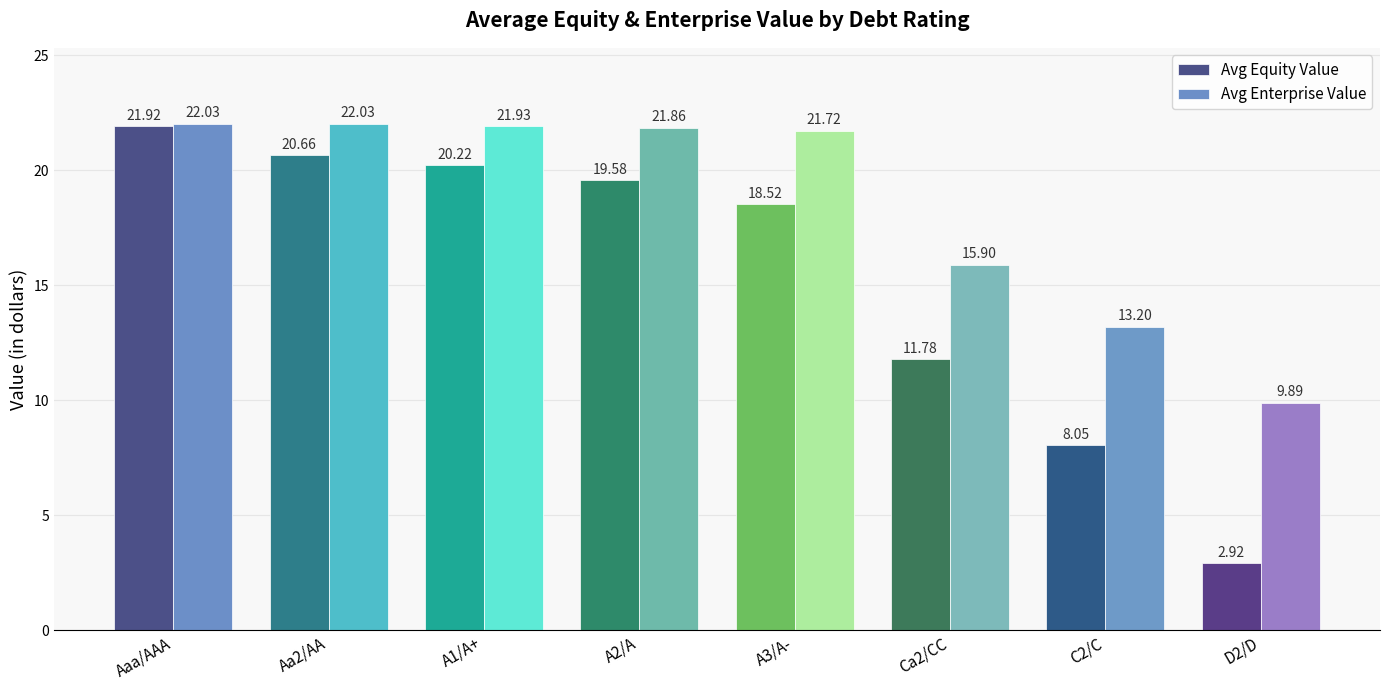

What is the sum of all Avg Equity Value values?

123.7